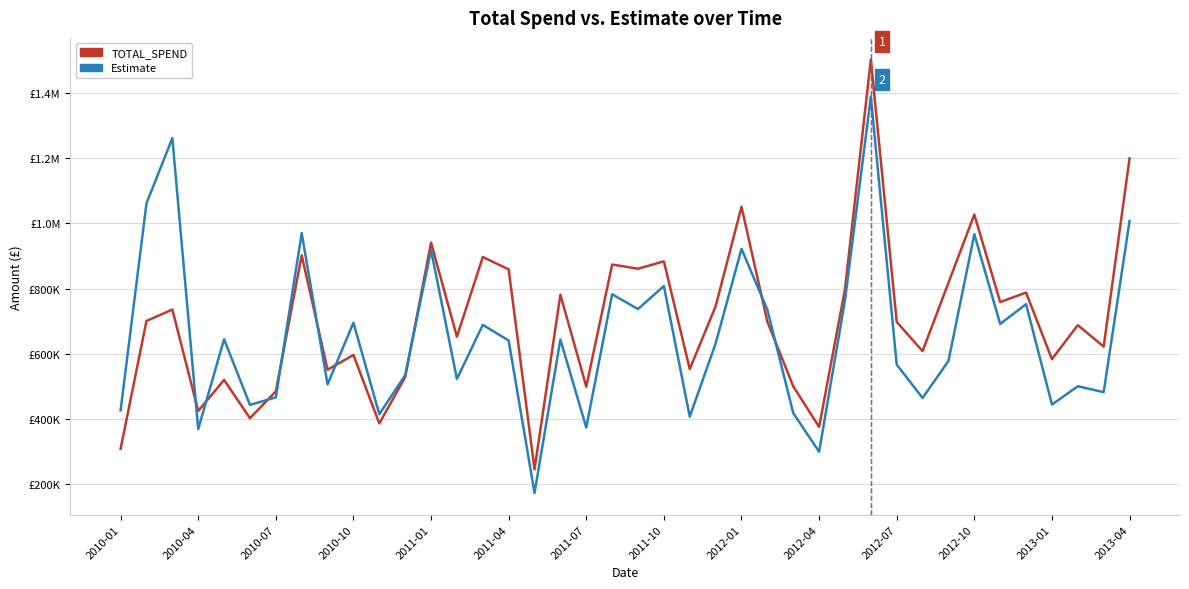

What are all the series names shown in the legend?

TOTAL_SPEND, Estimate